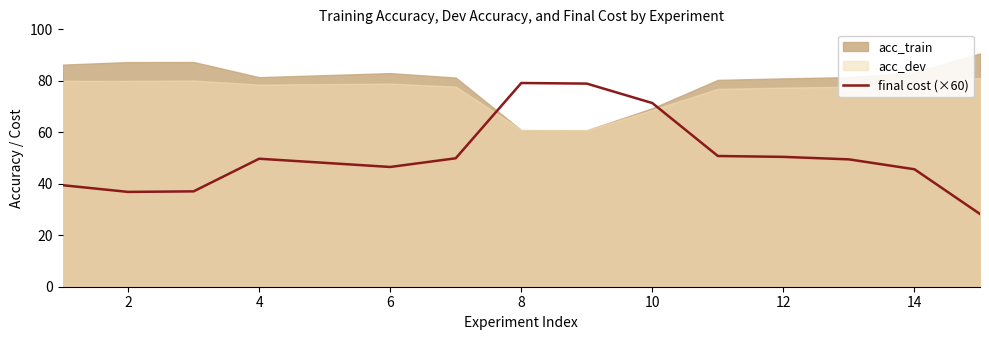

Is it true that final cost (×60) equals 29.3 at 14?

False